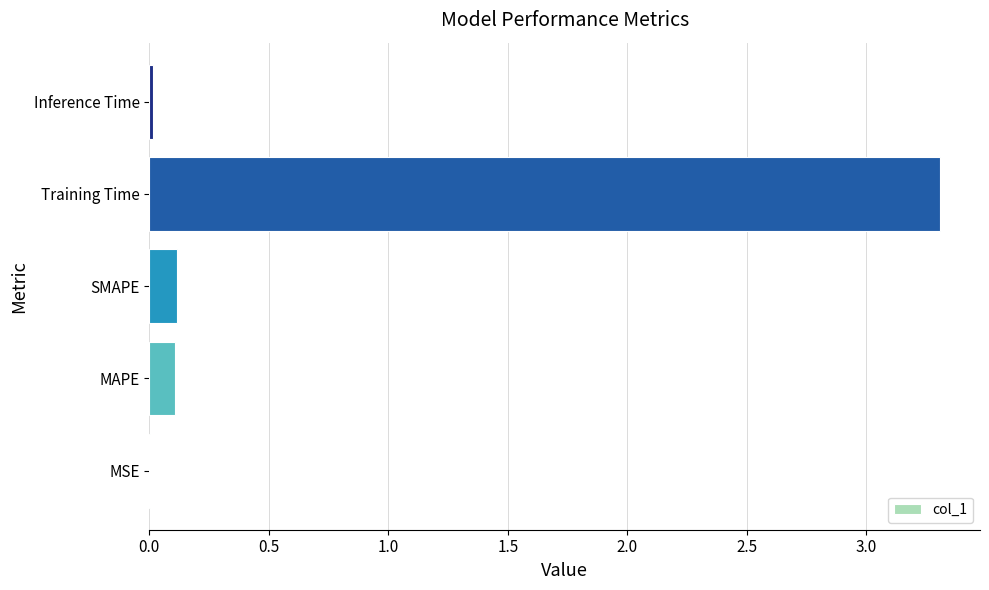

Between MSE and SMAPE, which is larger?

SMAPE